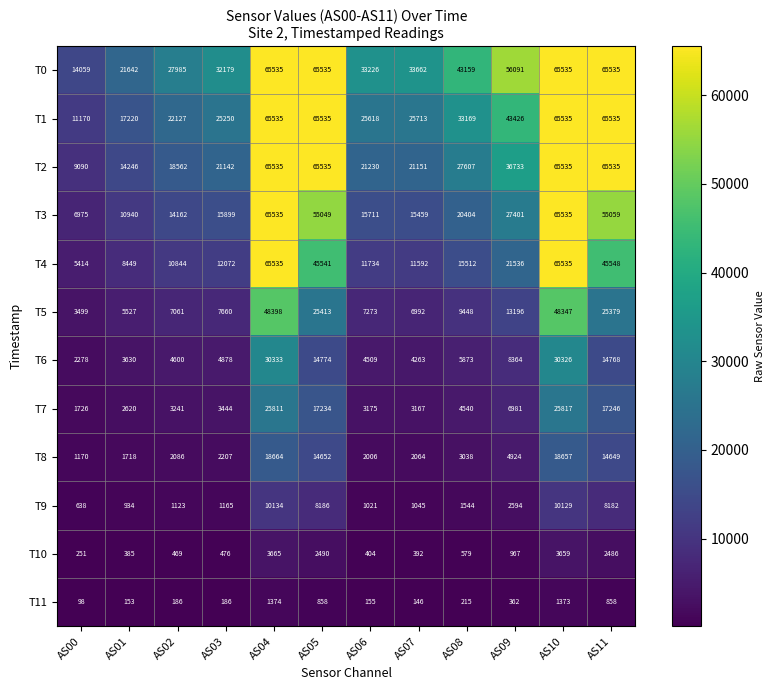

What is the smallest value displayed?

98